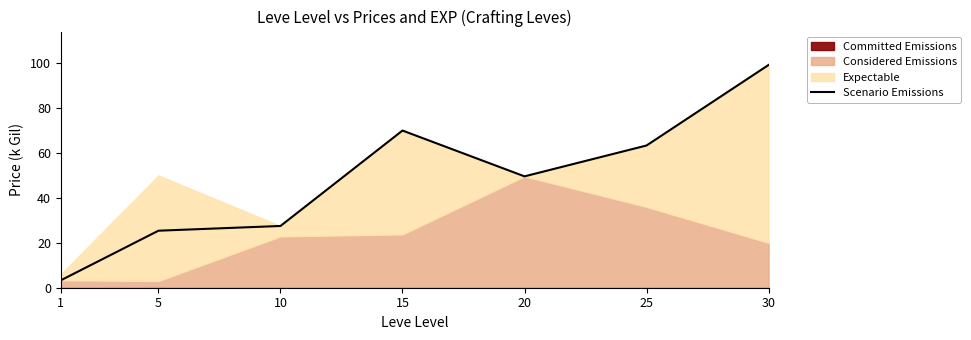

The chart shows a value of 25.4 at 5. True or false?

True